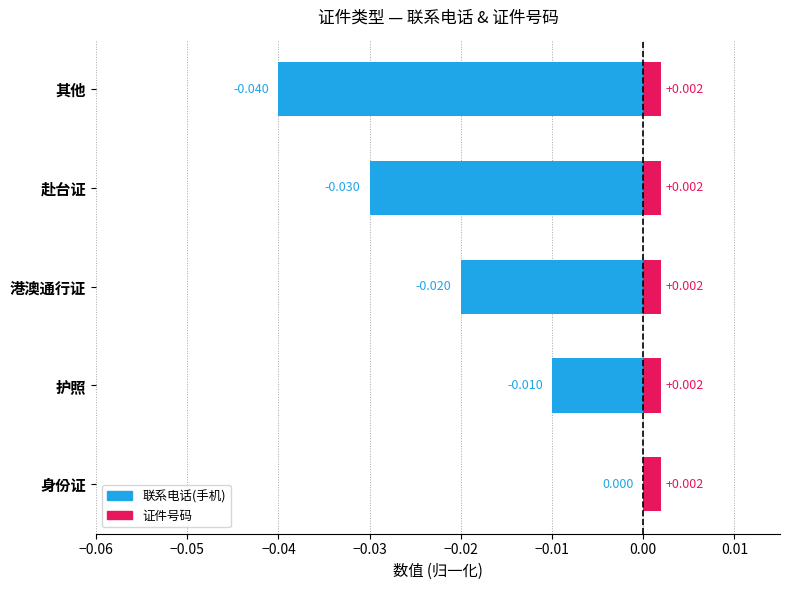

Rank the series at −0.04 from lowest to highest value.

联系电话(手机), 证件号码